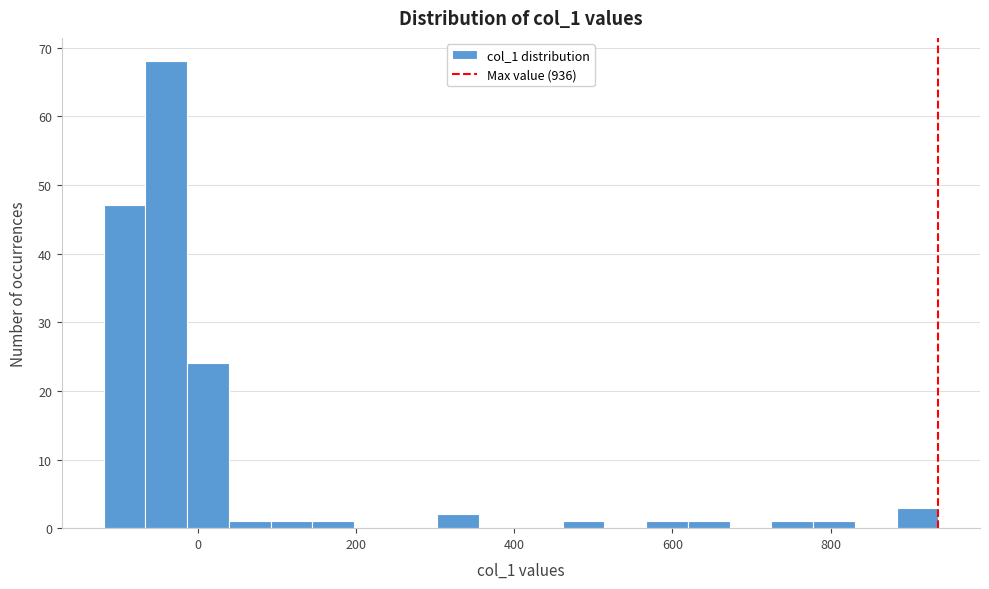

Around what value on the x-axis is the tallest bar? Give the approximate position of its centre, as read against the axis.

-40